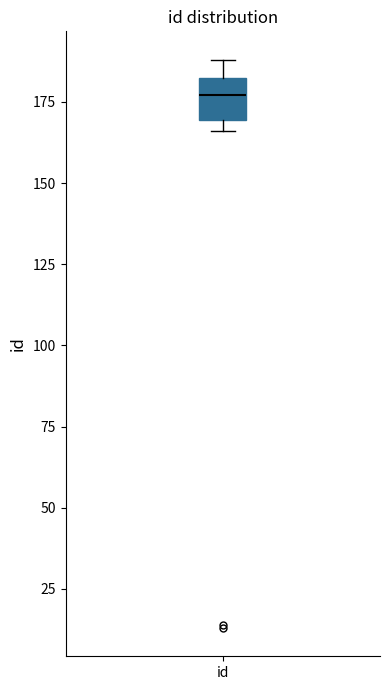

Transcribe this box plot: give where the median line is, the range the box spans, and where the two whiskers end, as read against the y-axis. The values are not printed on the chart, so give them approximately, as read against the axis.

median 175, box 170 to 185, whiskers 165 to 190